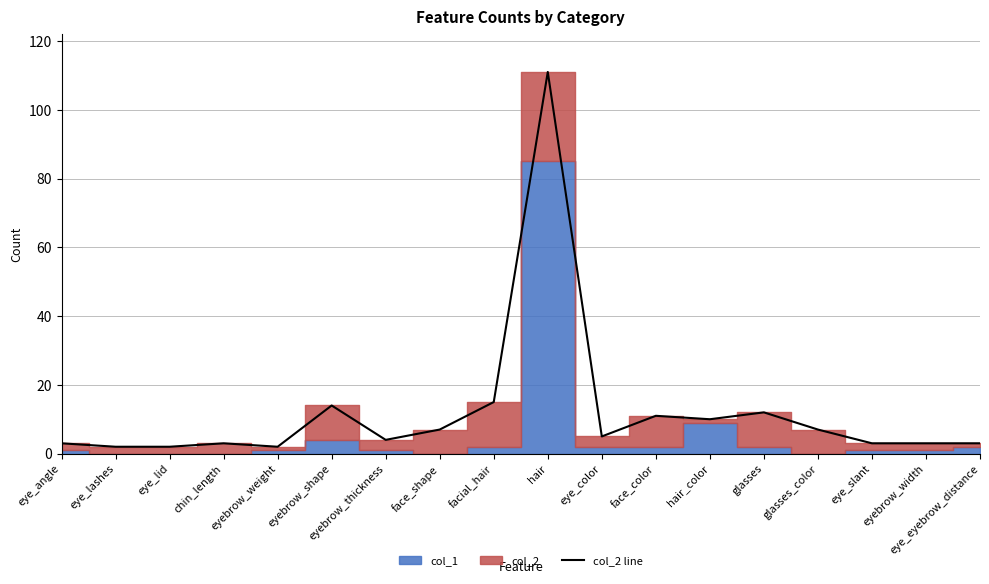

What is the change in value from eye_lid to eyebrow_width?

+1